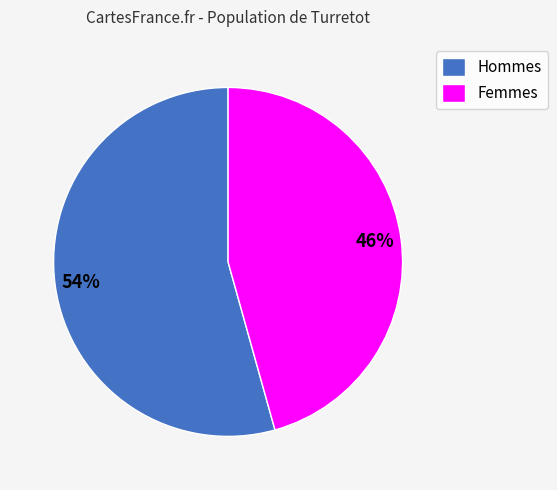

Count the number of slices in the pie.

2